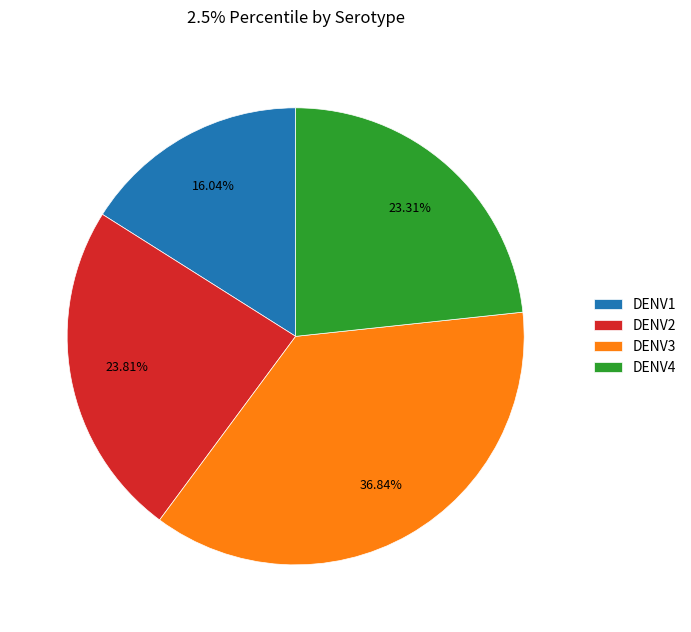

What percentage is the DENV3 slice, to the nearest percent?

37%